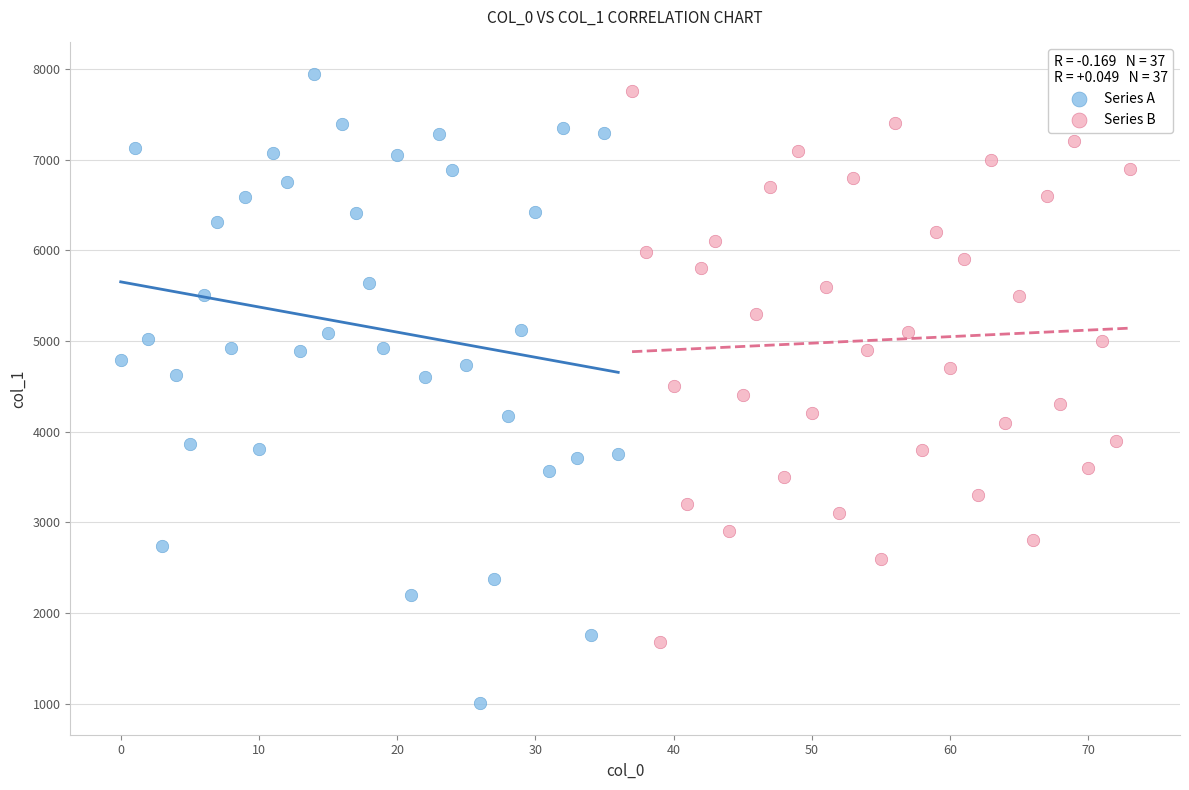

Which series contains the lowest Y value?

Series A